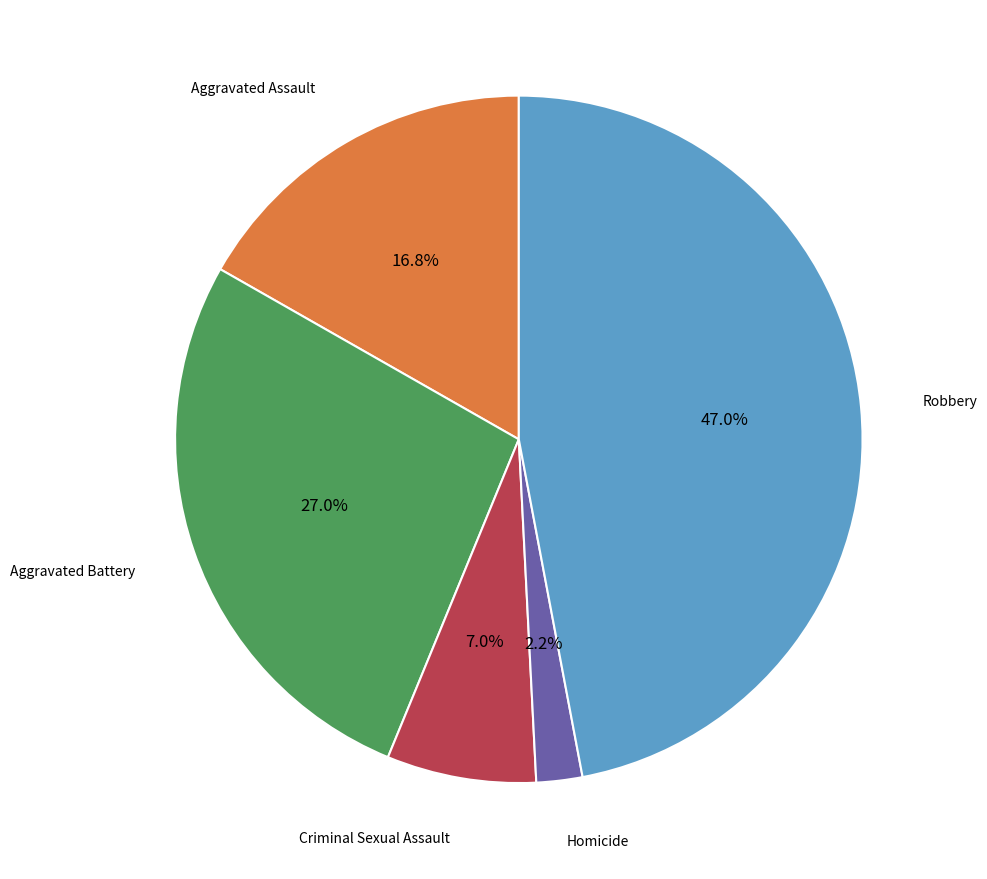

To the nearest percent, what is the difference between the largest and smallest slice percentages?

45%